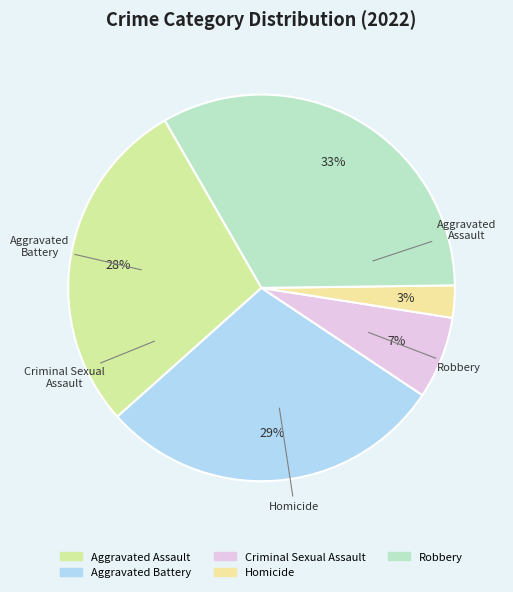

The Homicide slice represents 11% of the pie. True or false?

False